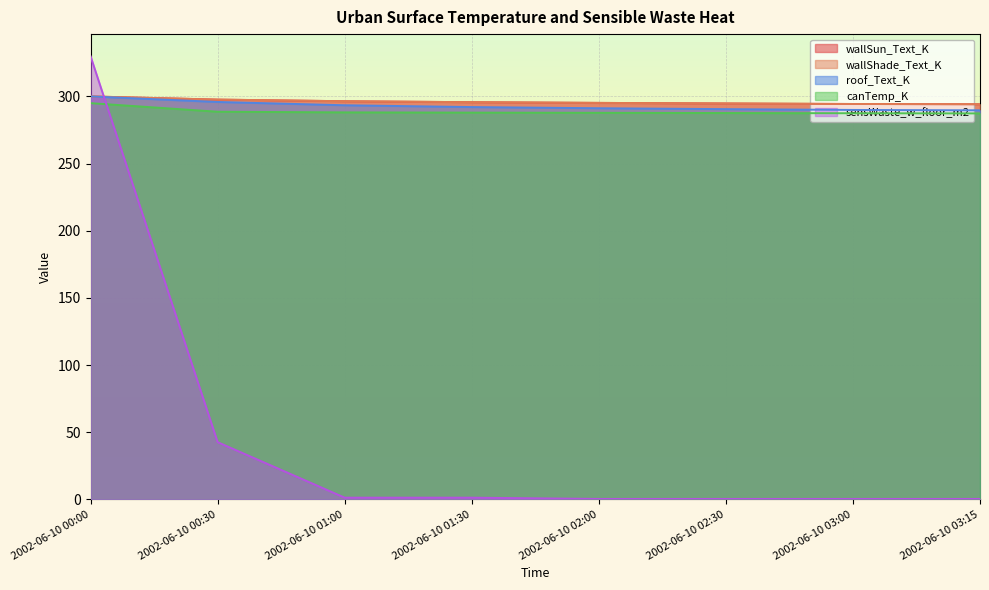

What is the difference between the highest and lowest values at 2002-06-10 03:15?

293.9